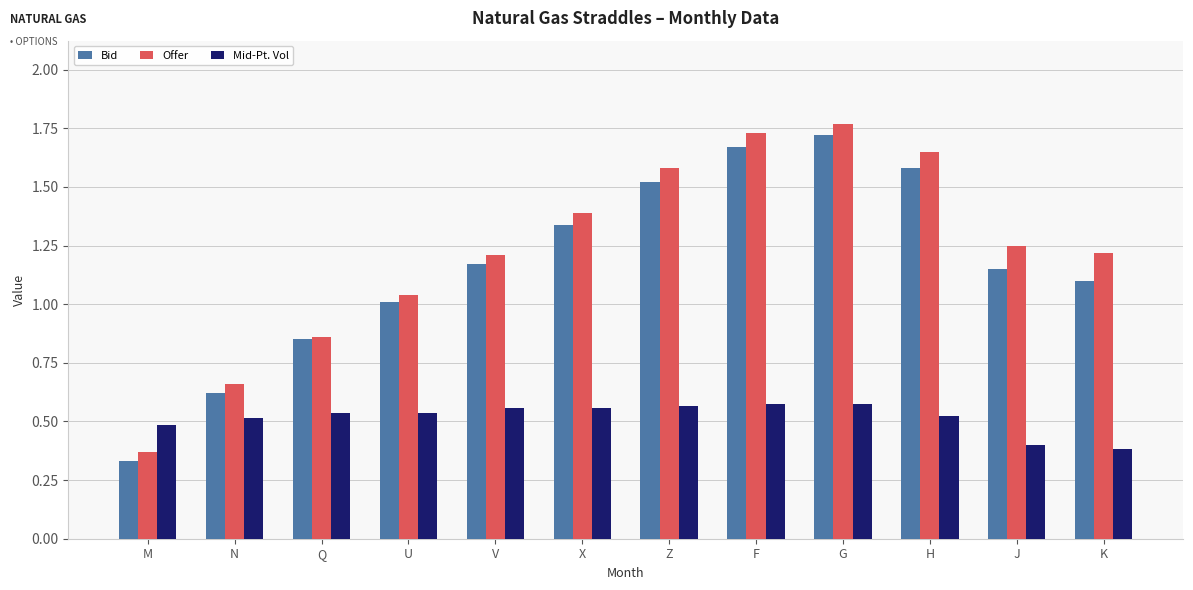

Which series has the widest spread of values?

Offer